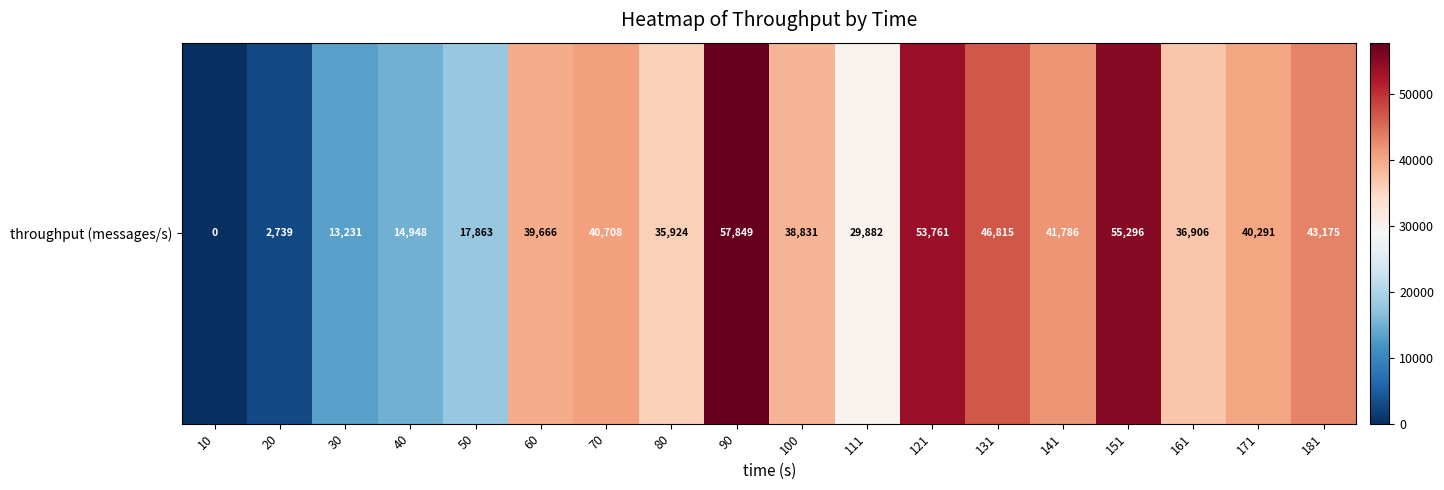

Is it true that the value at 70 is 40708?

True